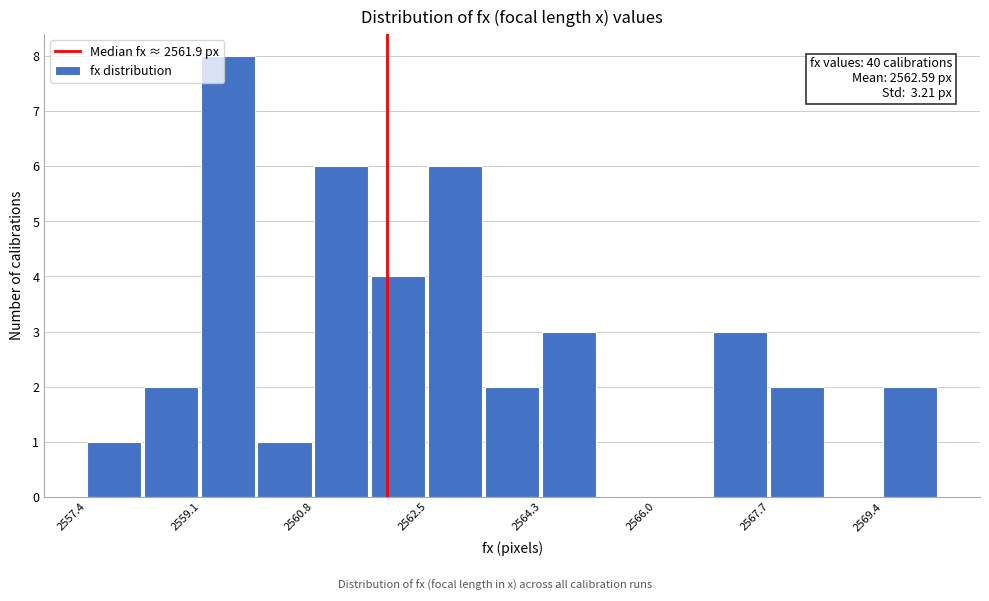

Which range on the x-axis has the tallest bar?

2559.2 to 2560.0